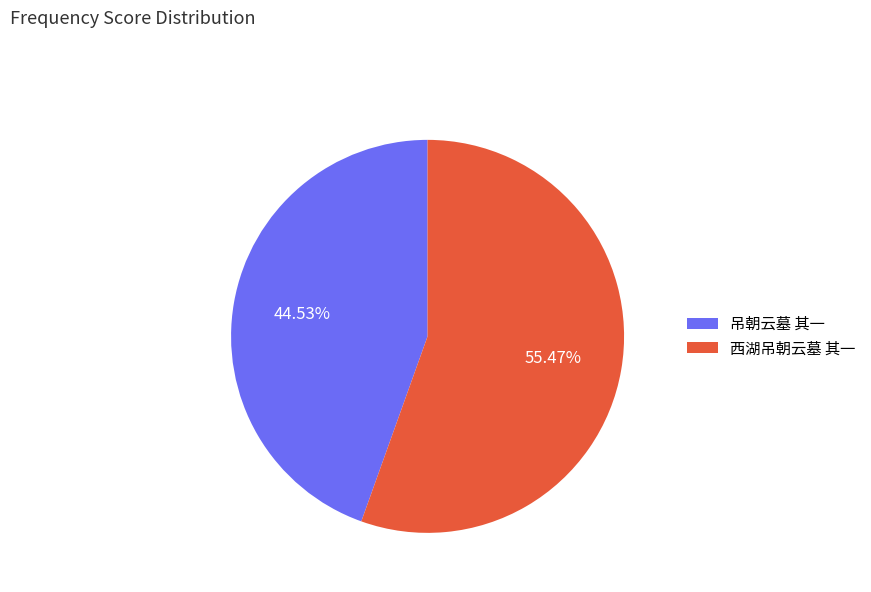

Is it true that 吊朝云墓 其一 is 57% of the pie?

False